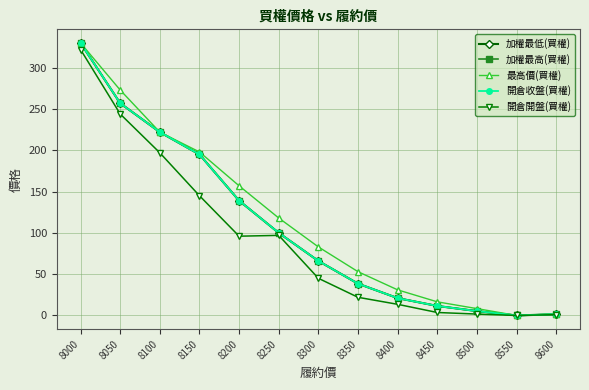

Is it true that 最高價(買權) equals 36.1 at 8250?

False